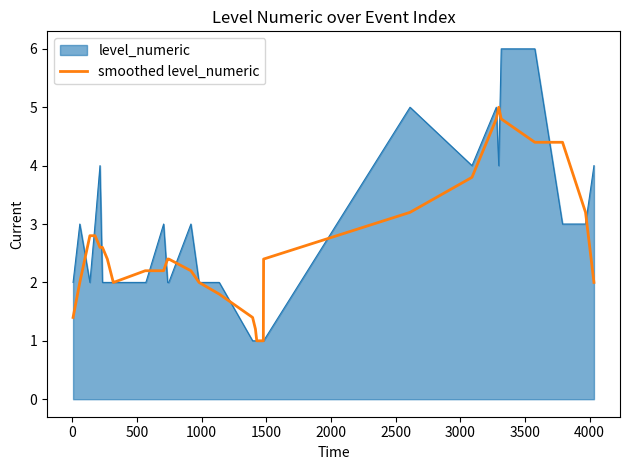

What is the lowest value of the smoothed level_numeric series?

1.0